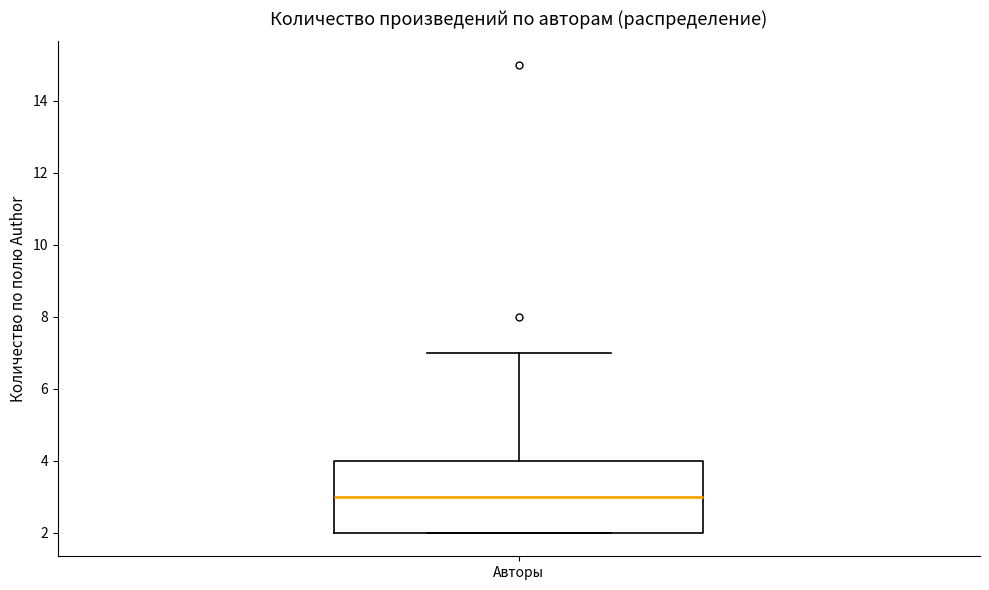

Read this box plot against the y-axis: the position of the median line, the range covered by the box, and the ends of both whiskers. The values are not printed on the chart, so give them approximately, as read against the axis.

median 3, box 2 to 4, whiskers 2 to 7